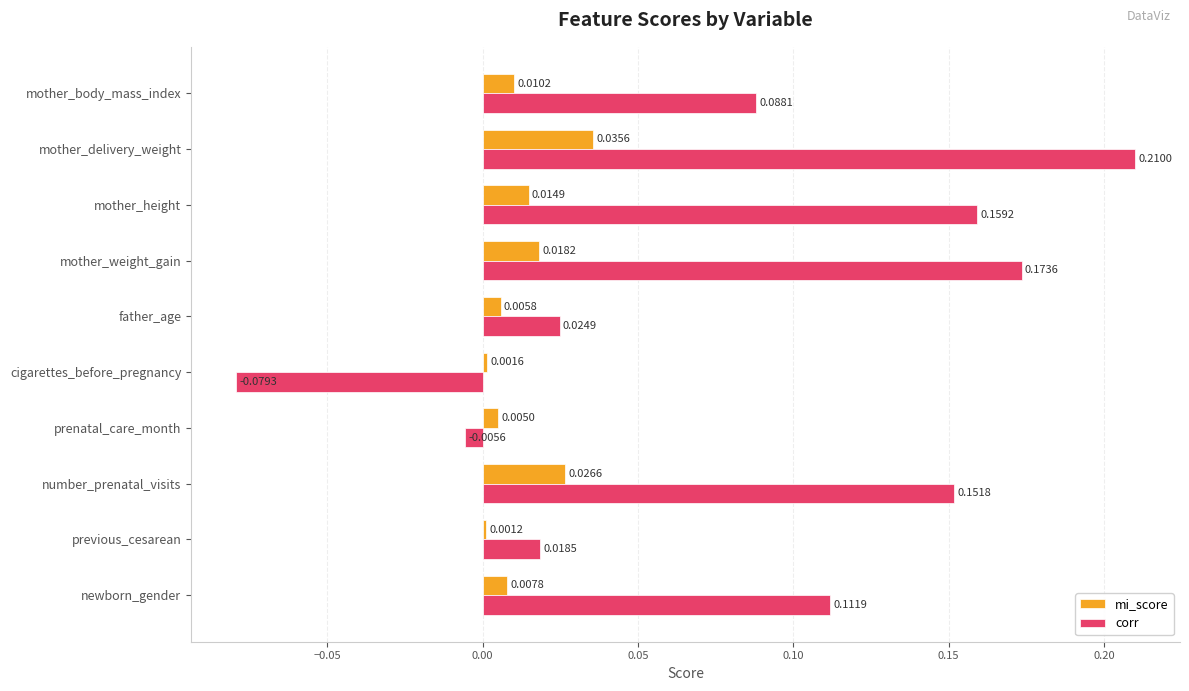

At which category does the chart reach its peak across all series?

mother_delivery_weight